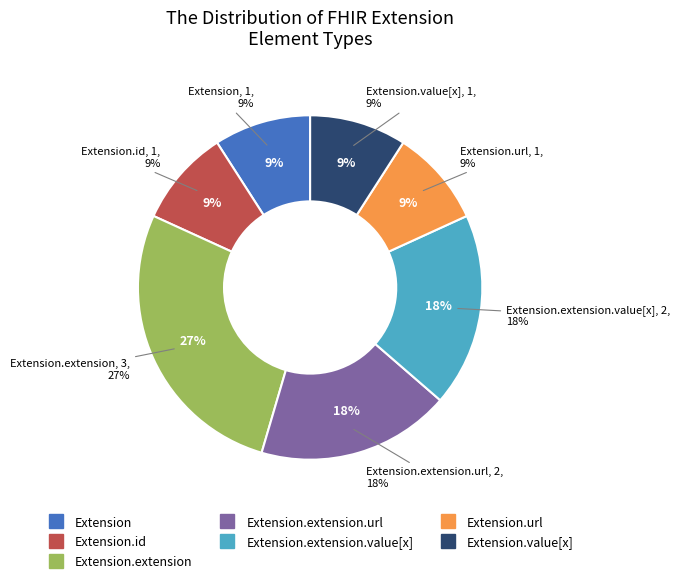

What is the change in value from Extension.extension to Extension.extension.value[x]?

-1